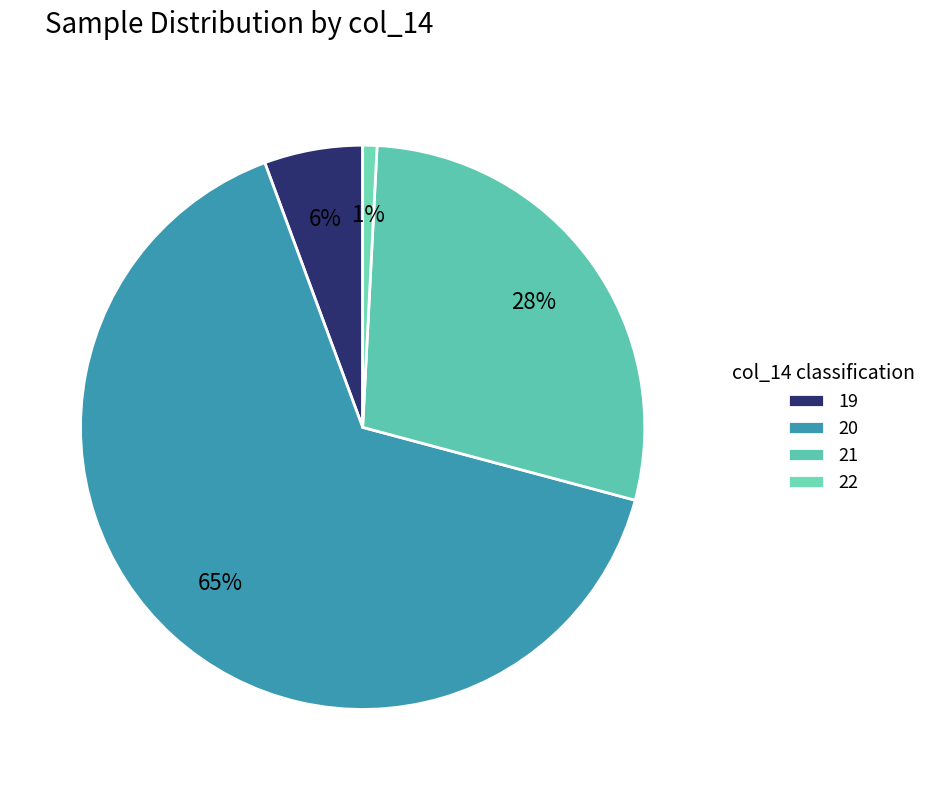

Does any single category account for the majority?

Yes